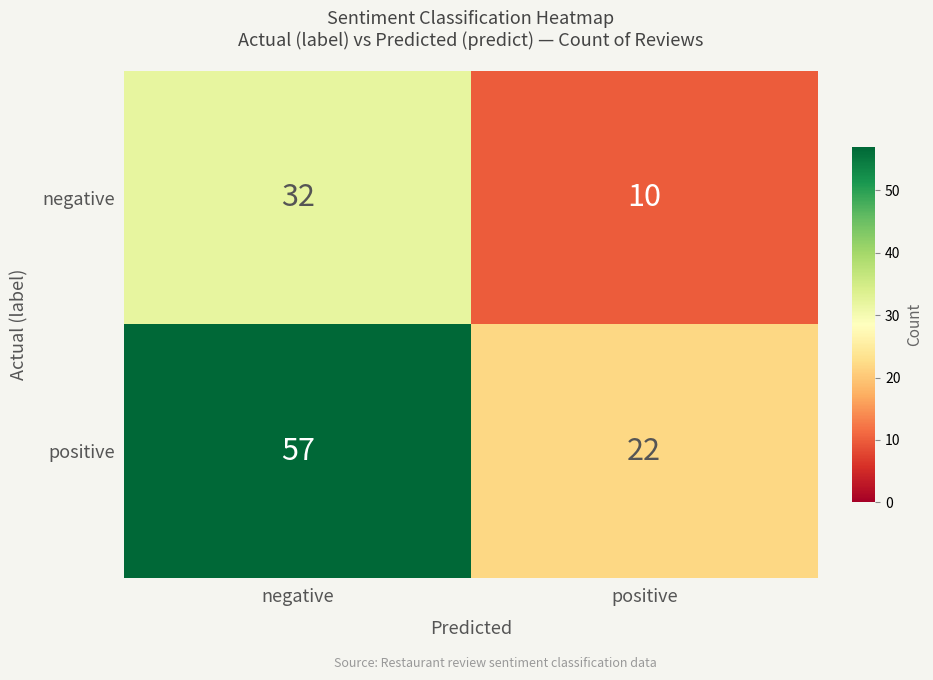

How many series are shown in this chart?

2